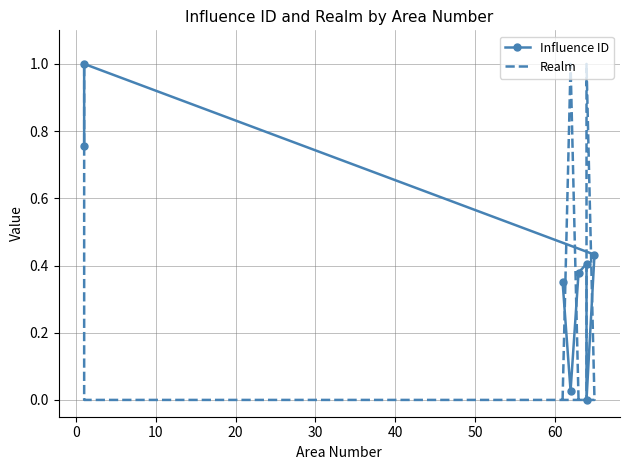

After their last crossing, which series has the higher values: Influence ID or Realm?

Realm